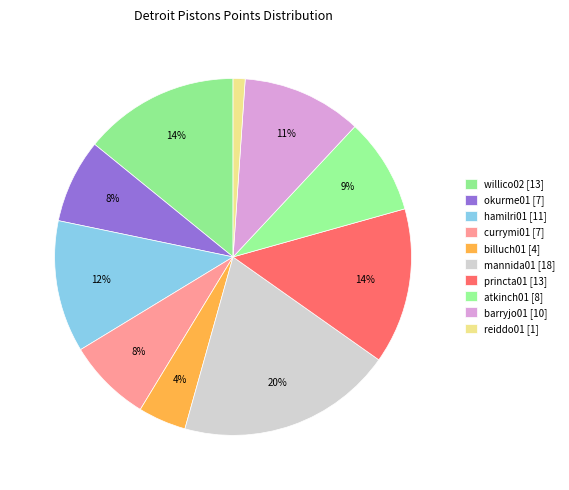

Count the number of slices in the pie.

10